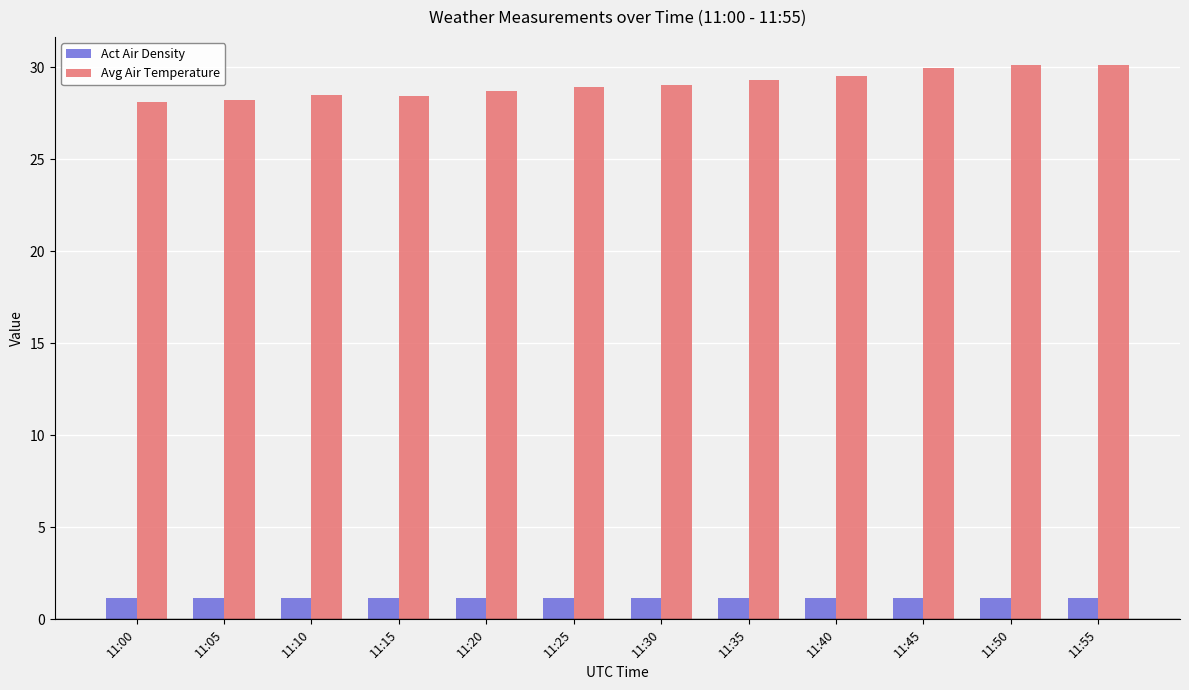

Which series has the largest range (max minus min)?

Avg Air Temperature